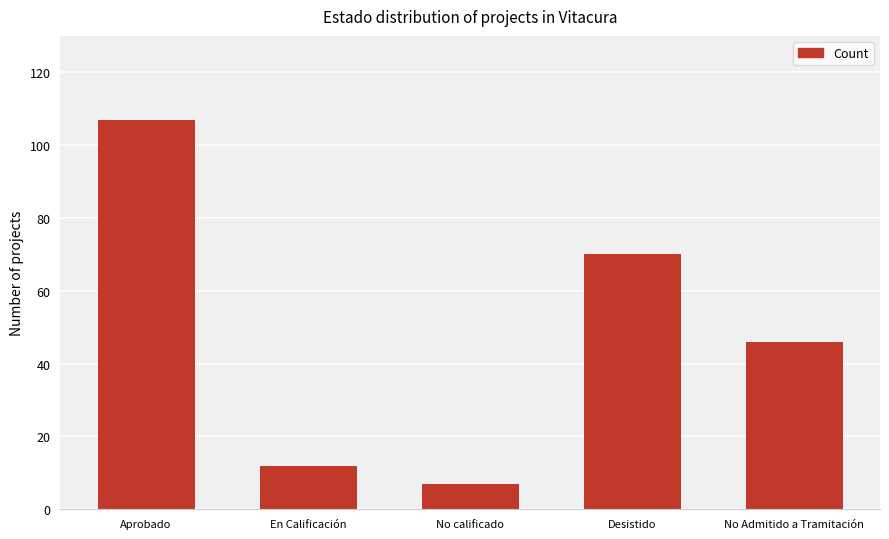

At which category does the chart reach its minimum across all series?

No calificado